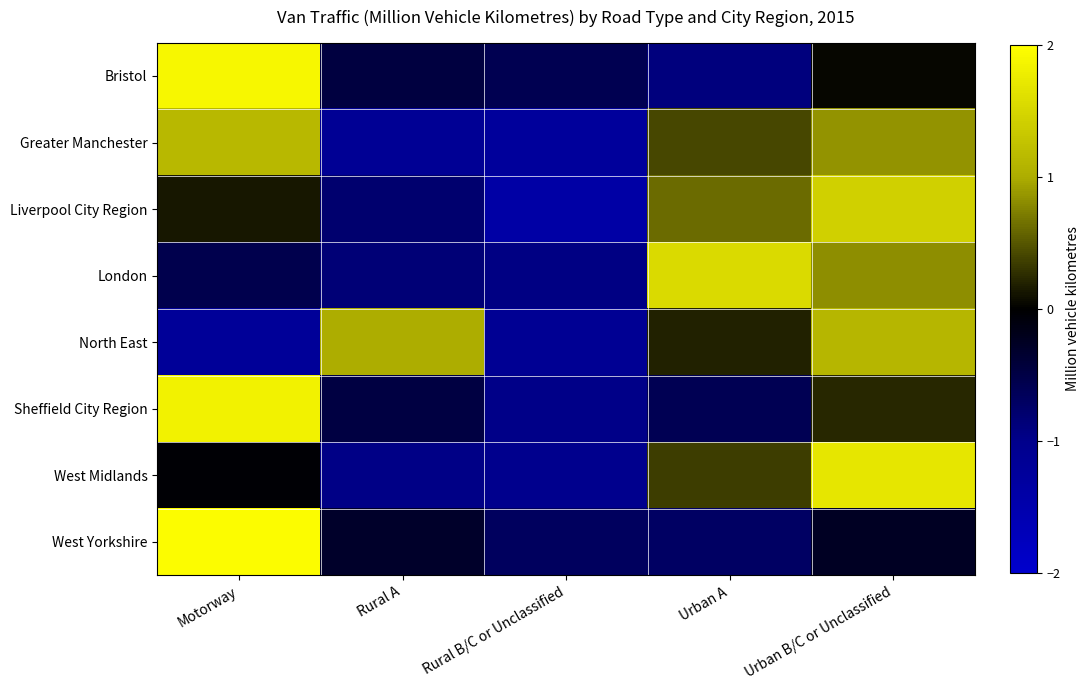

What is the total value across all series at Rural A?

-4.0